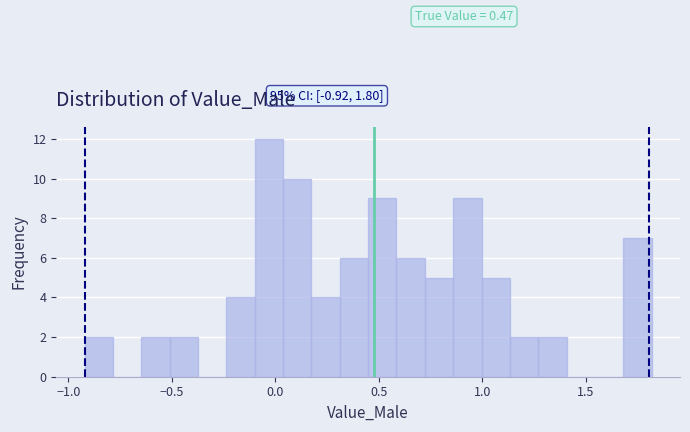

Read against the x-axis, roughly where is the centre of the tallest bar?

-0.05